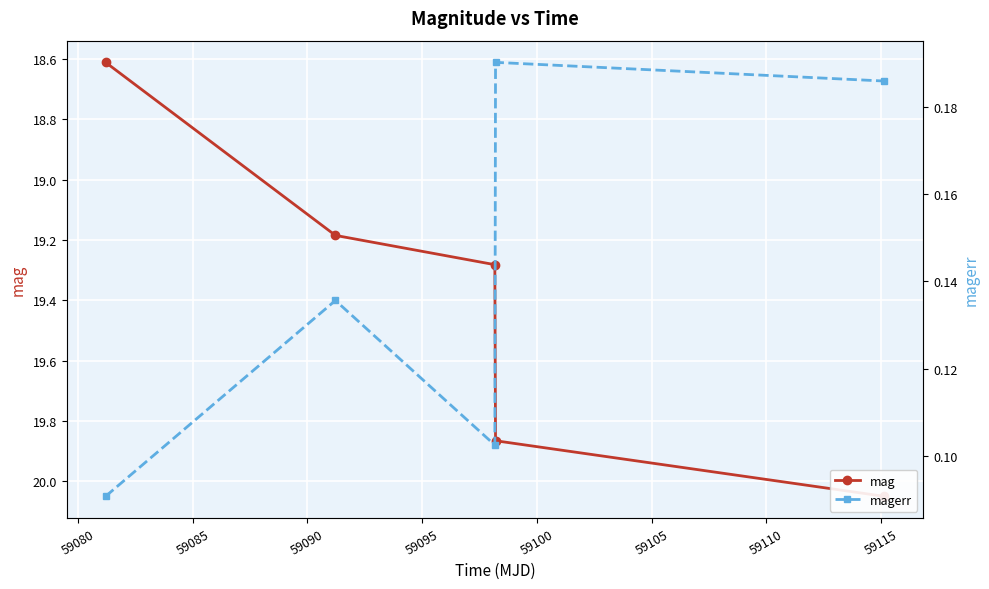

How many distinct data groups are displayed?

2